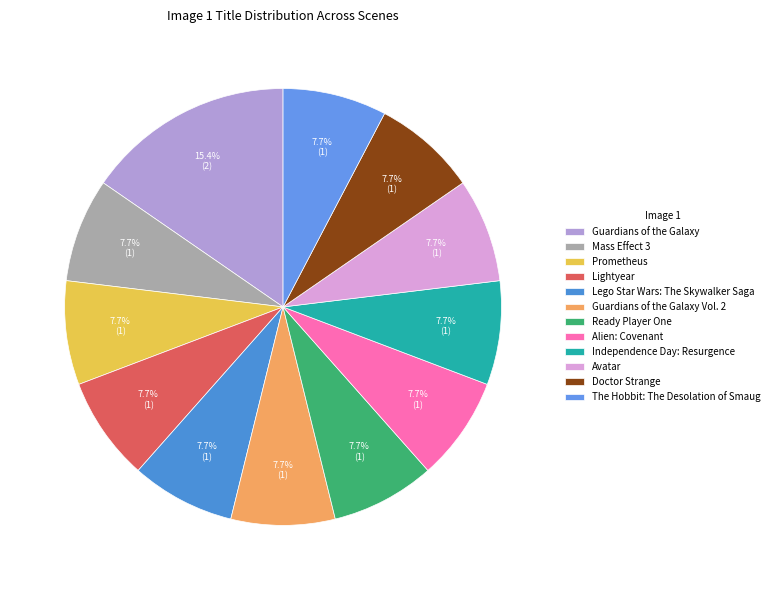

Which category has the smallest portion of the pie?

Mass Effect 3